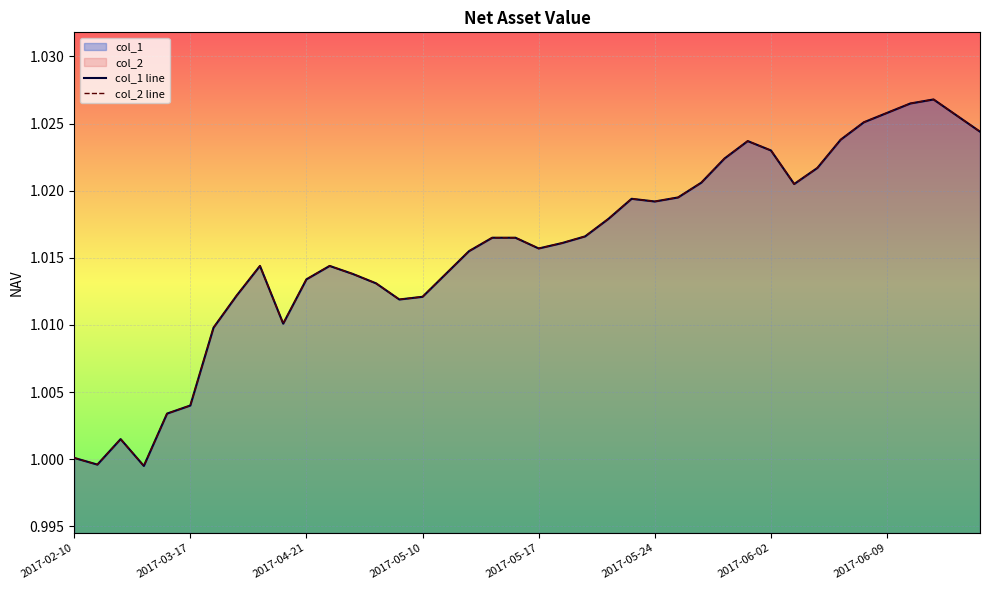

What is the total value across all series at 2017-05-17?

2.0